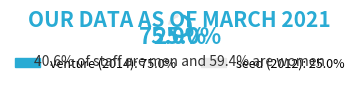

Which has a higher value, seed (2012) or venture (2014)?

venture (2014)